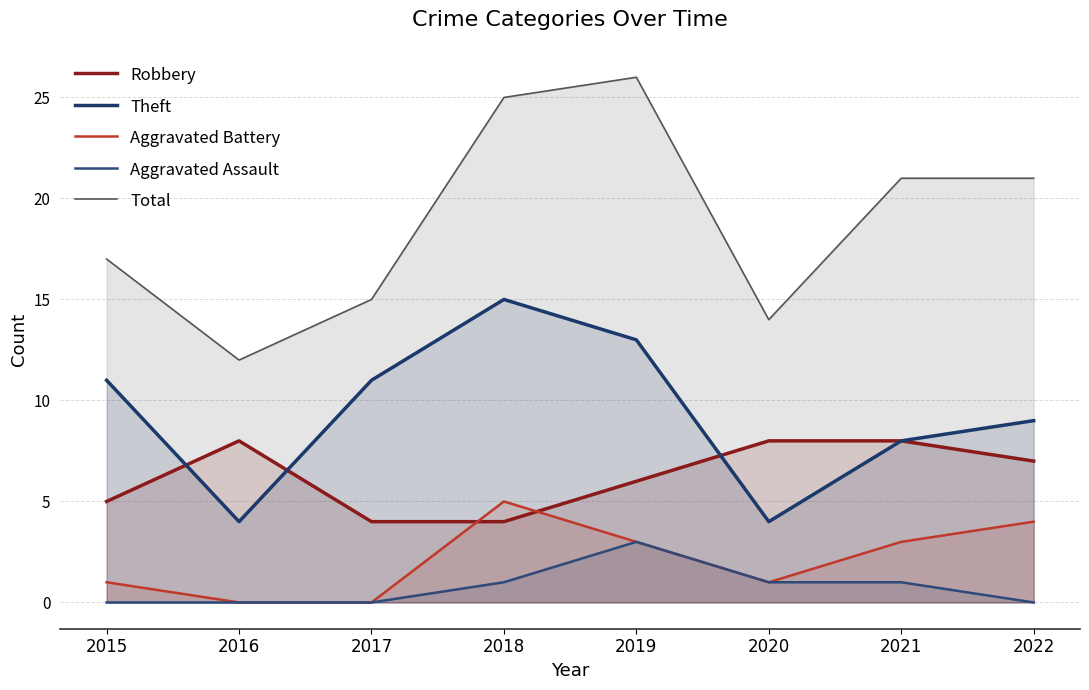

True or false: Aggravated Battery has more than 0 interior local peaks.

True